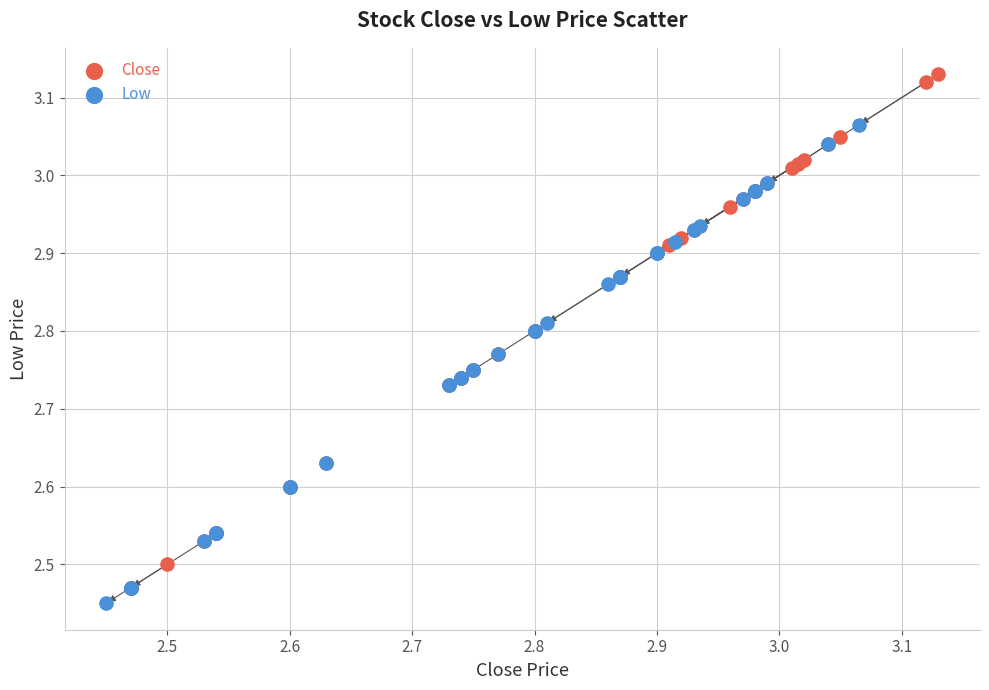

Which series has the widest spread of Y values?

Close